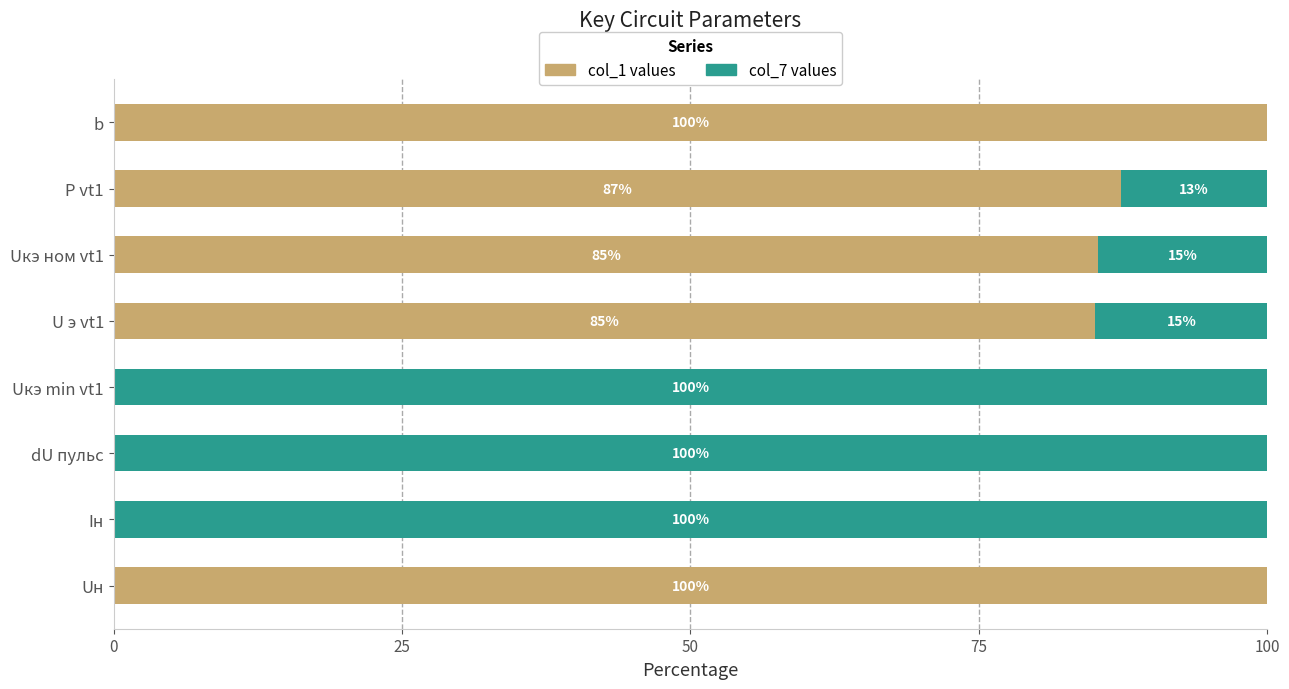

Is it true that col_1 values equals 23.3 at P vt1?

False